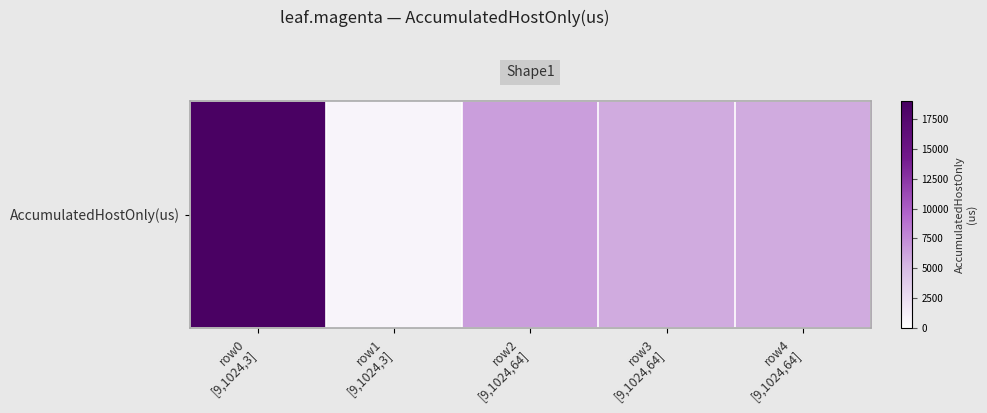

What is the greatest value displayed?

18695.4